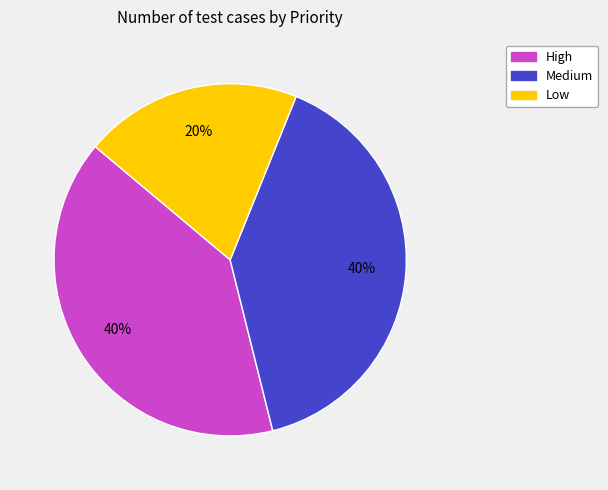

Is there any slice that represents more than half of the pie?

No